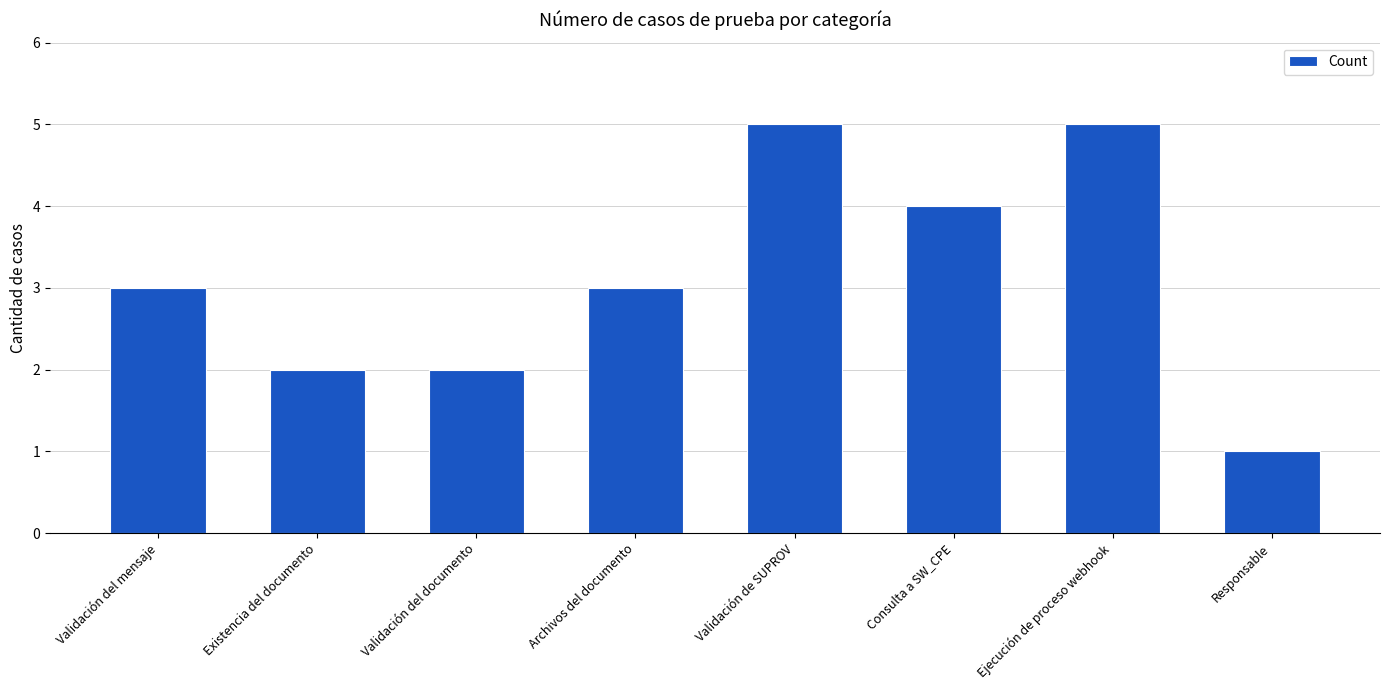

What is the ratio of the value at Ejecución de proceso webhook to the value at Validación del documento?

2.5